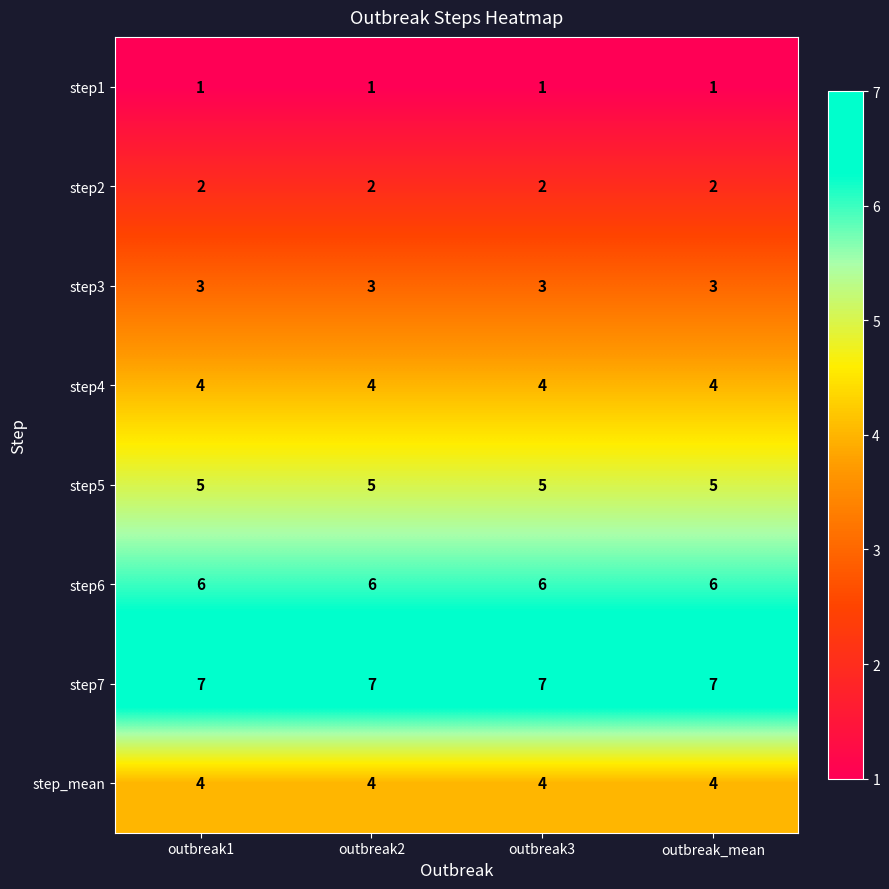

Is it true that step2 equals 2 at outbreak3?

True